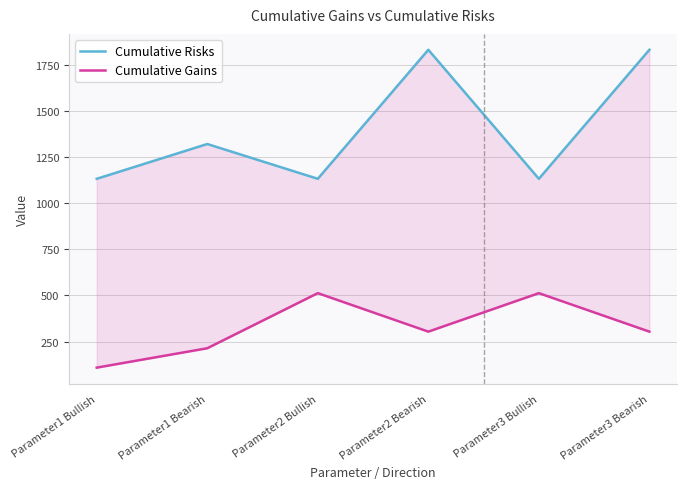

What is the smallest value displayed?

108.5